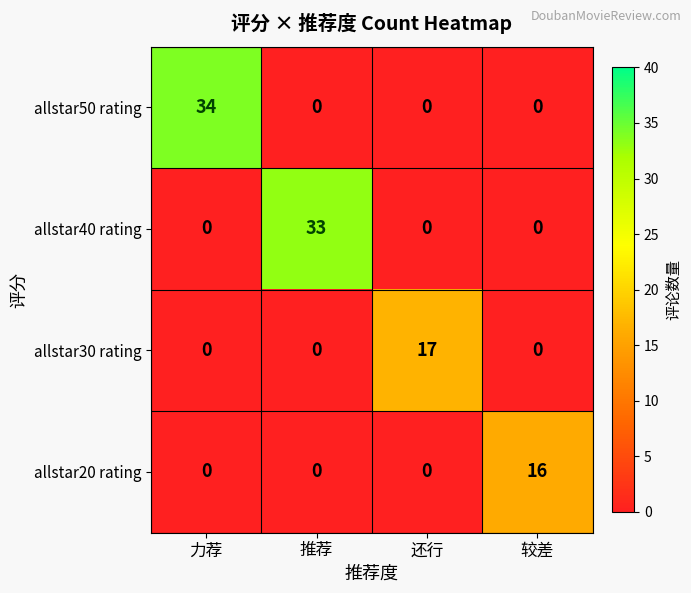

What is the difference between the maximum and minimum values in the allstar20 rating series?

16